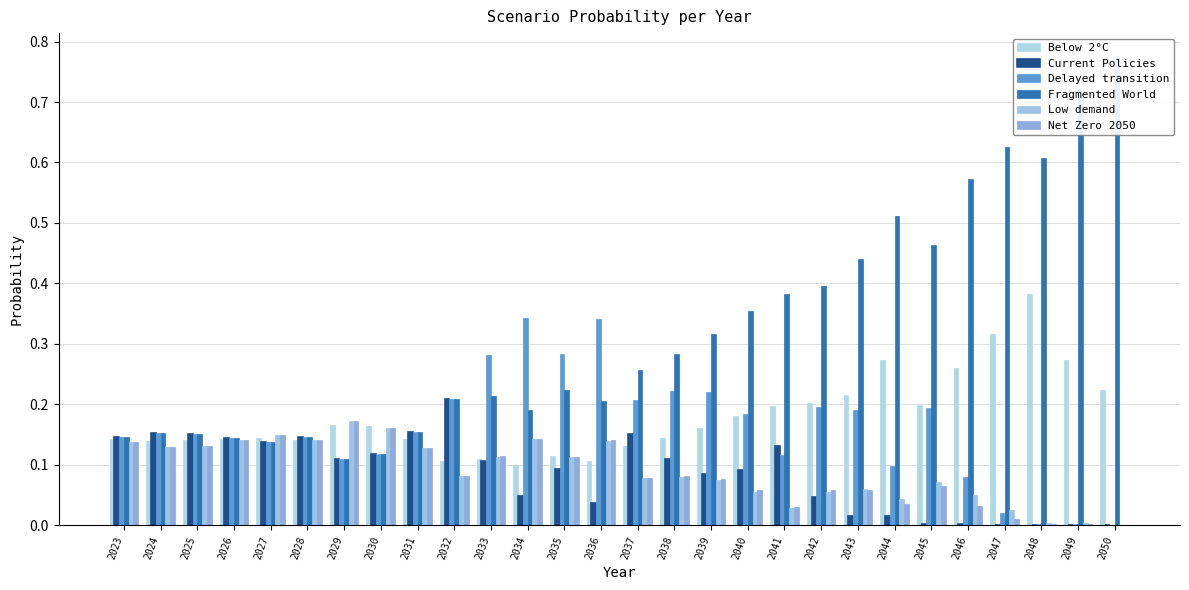

What is the total value across all series at 2030?

0.8